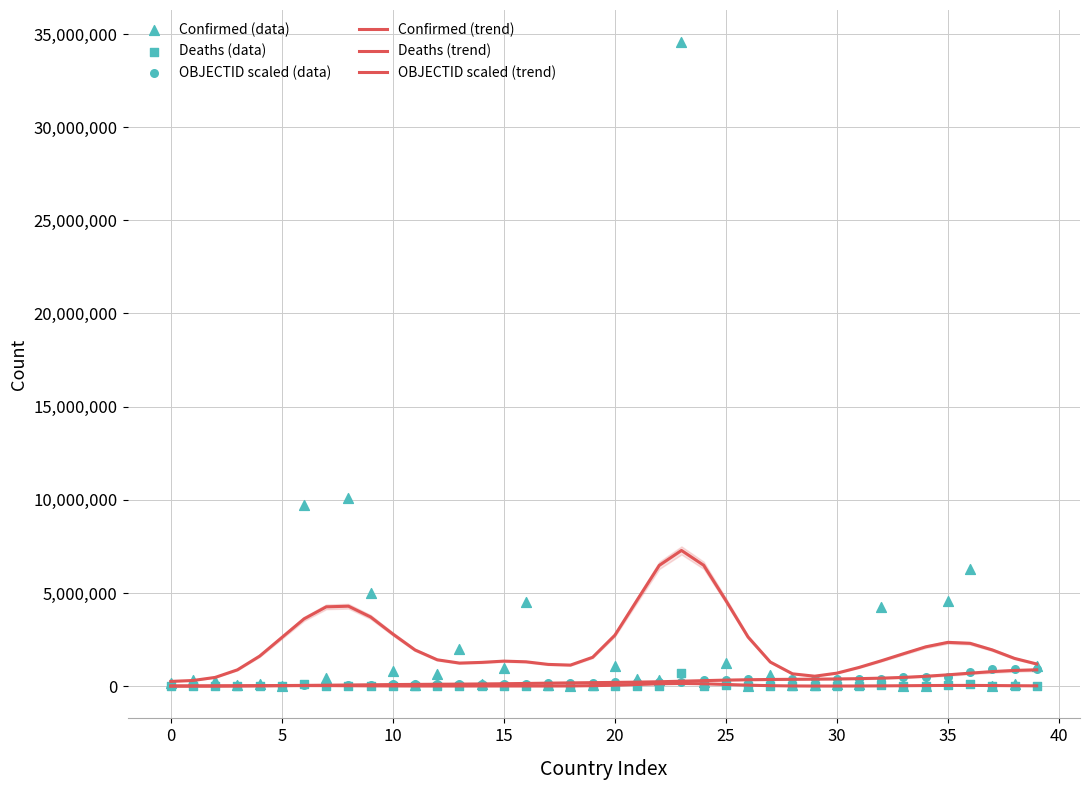

Which series reaches the minimum Y coordinate?

Deaths (data)